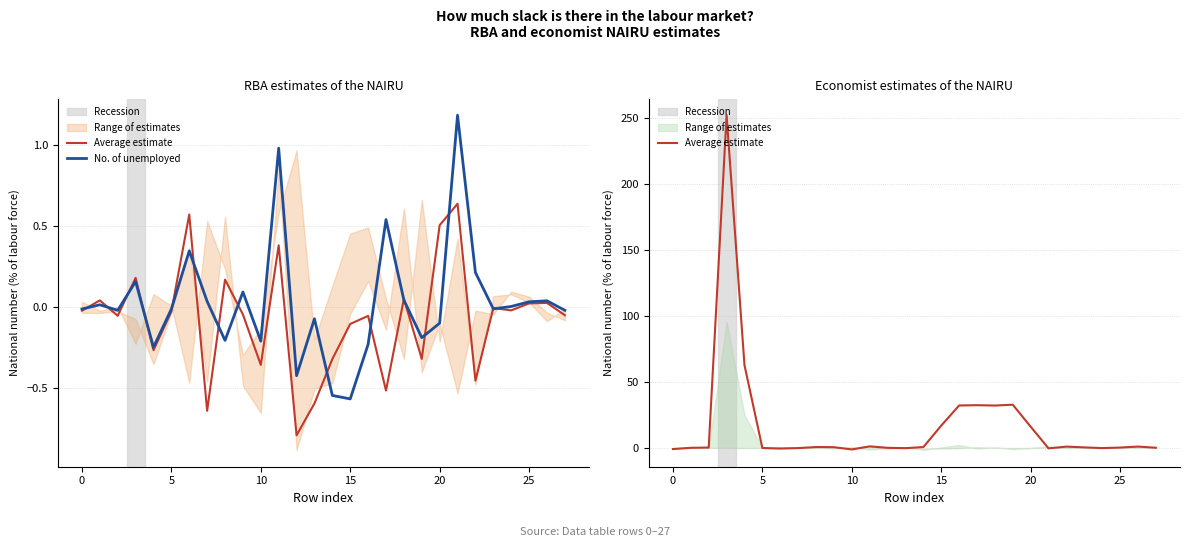

True or false: No. of unemployed and Average estimate intersect in this chart.

True